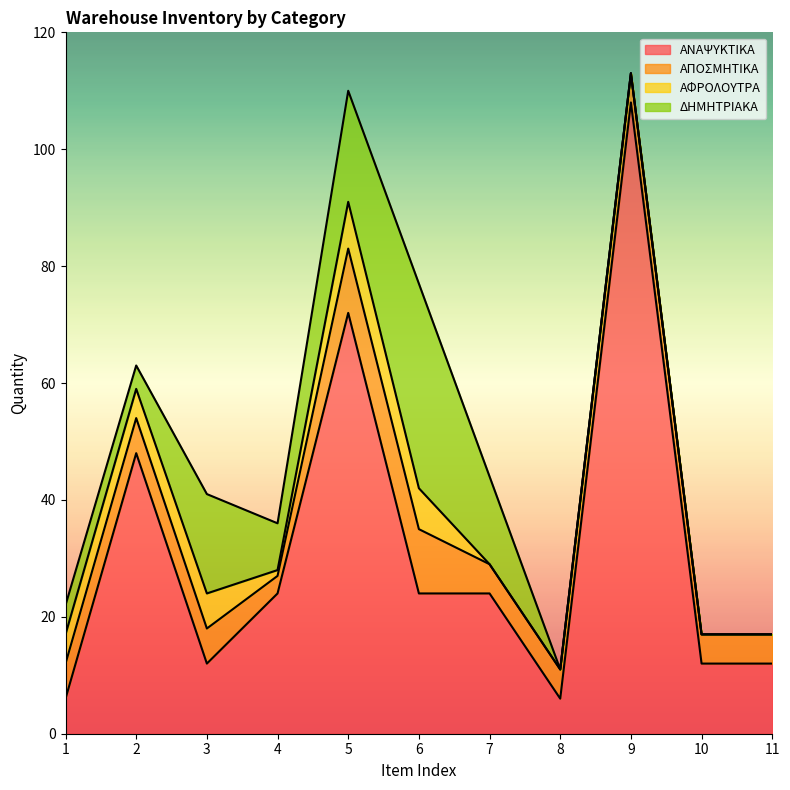

What is the sum of the ΔΗΜΗΤΡΙΑΚΑ values at 7 and 10?

15